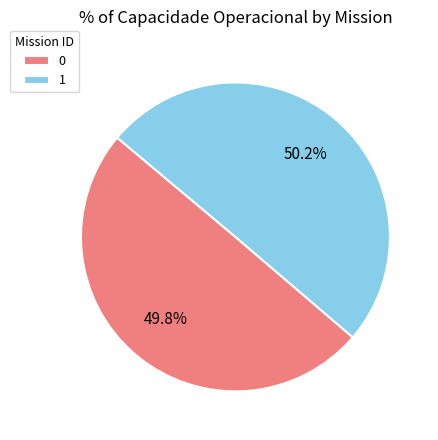

Is there any slice that represents more than half of the pie?

Yes